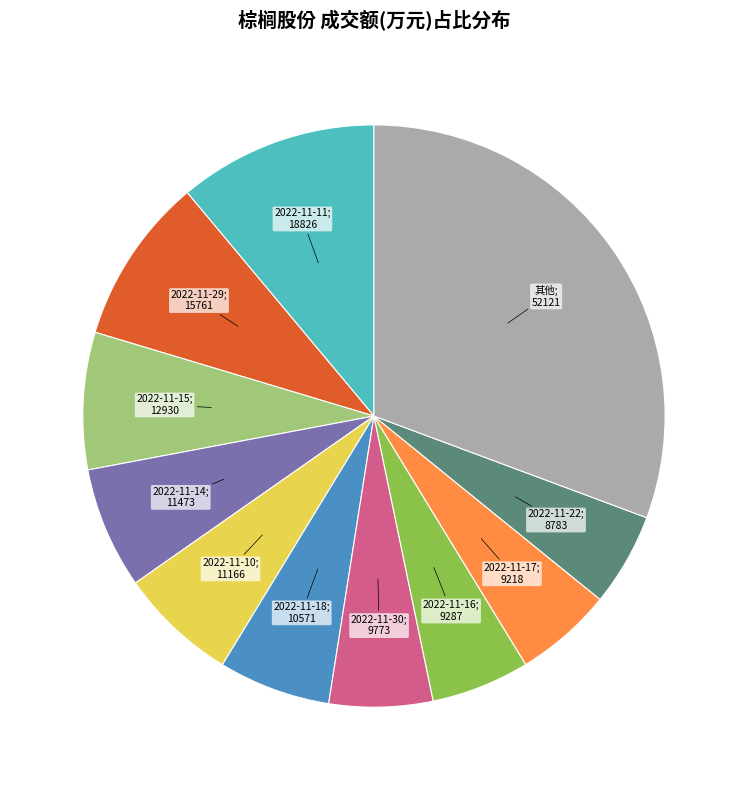

How many segments does this pie chart have?

11